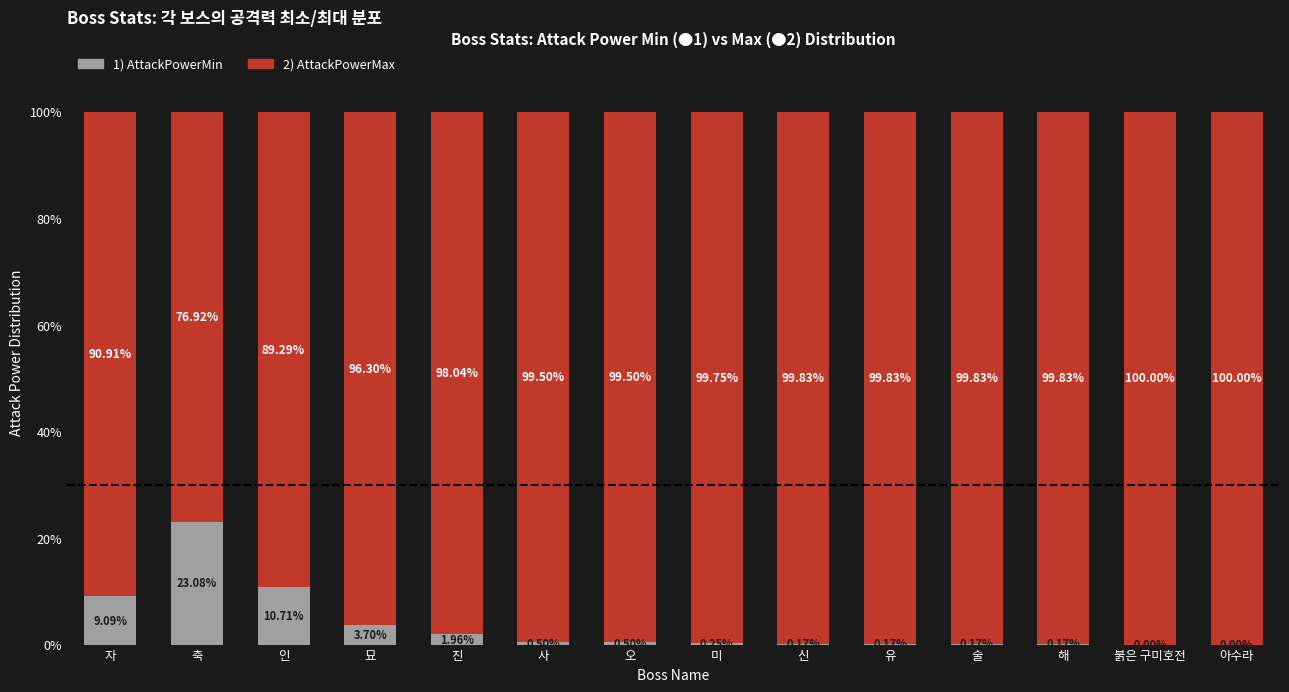

What is the total value across all series at 해?

100.0